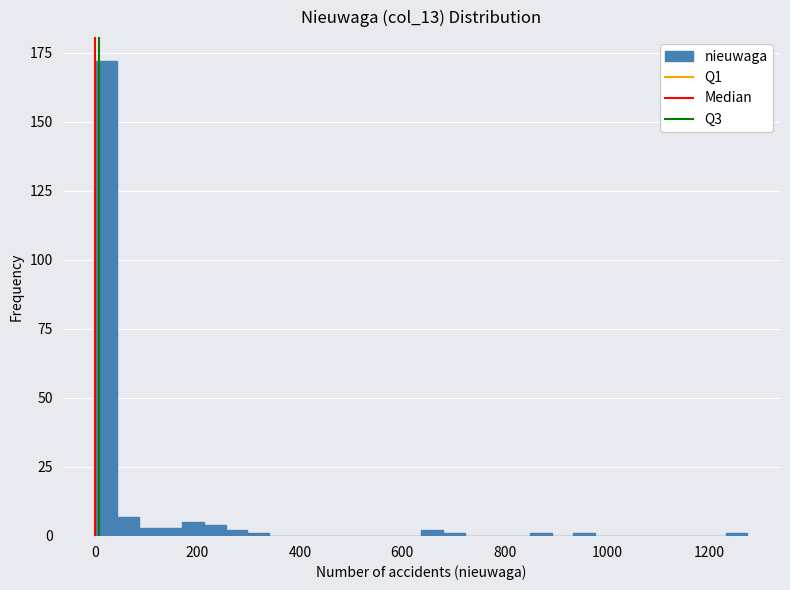

Read against the x-axis, roughly where is the centre of the tallest bar?

20